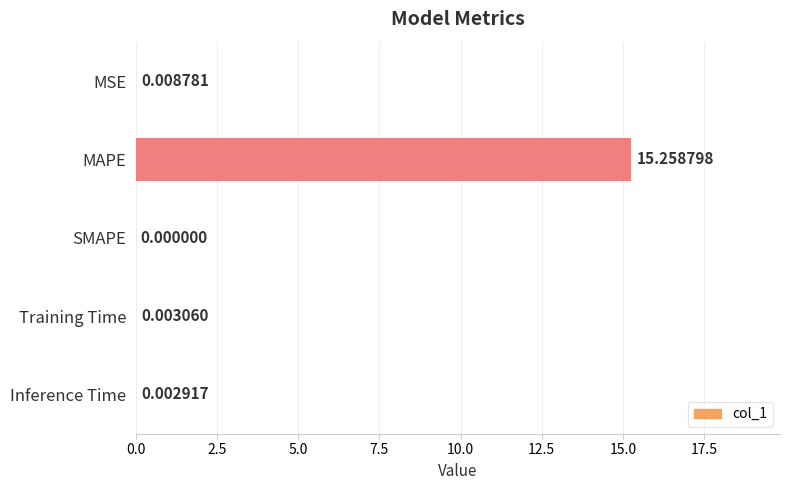

What is the sum of all values?

15.3